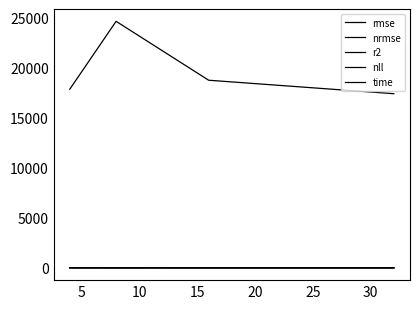

Which series has the widest spread of values?

rmse